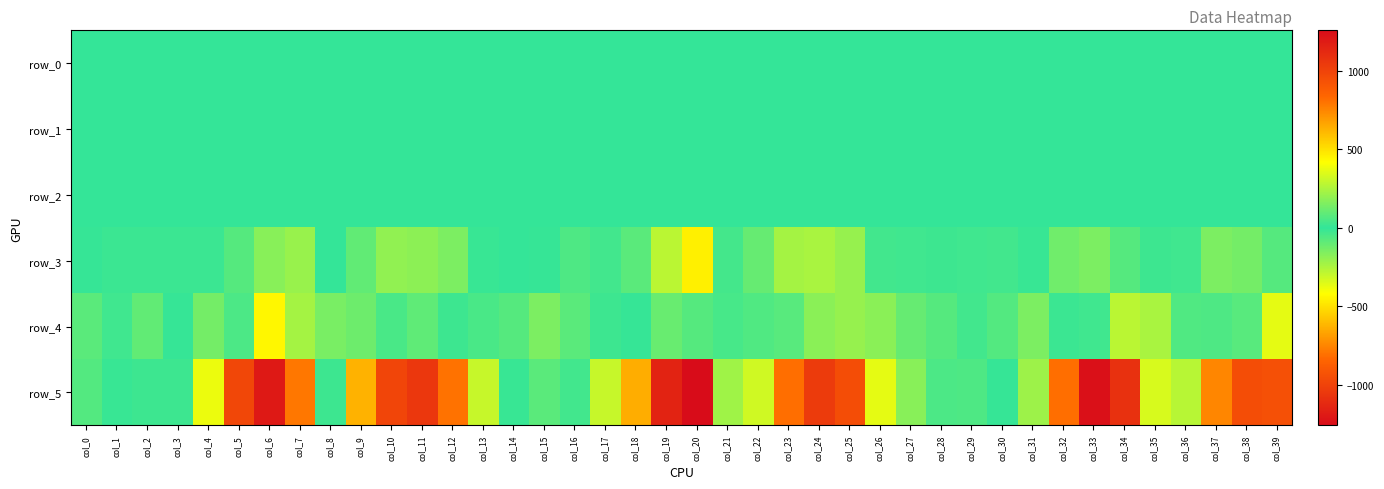

True or false: row_5 has a value of -338.0 at col_35.

True